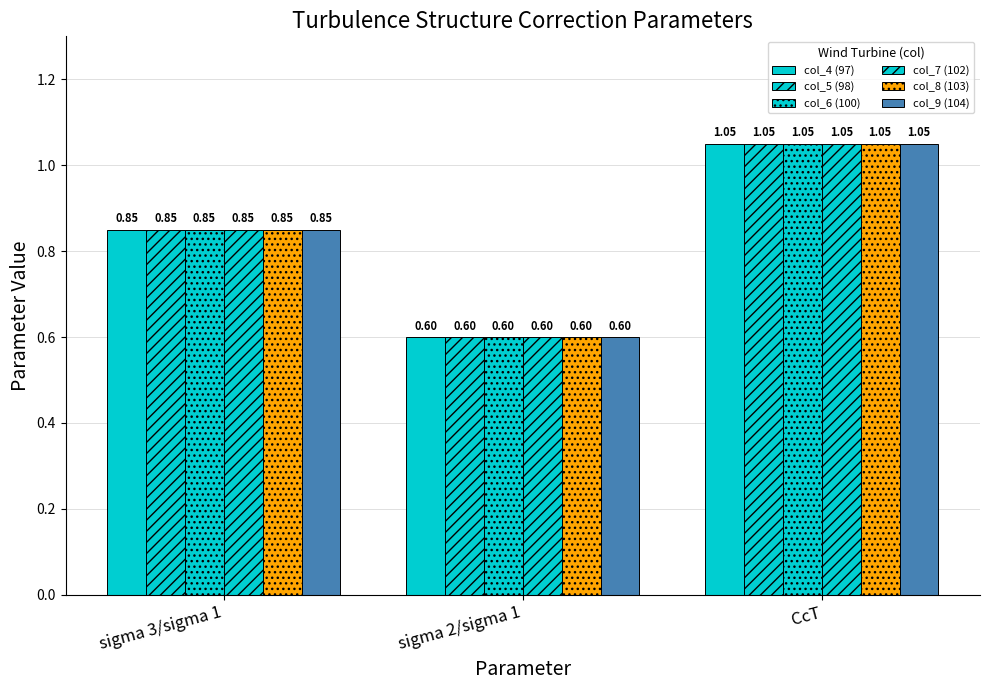

The value of col_9 (104) at sigma 3/sigma 1 is 0.8. True or false?

True